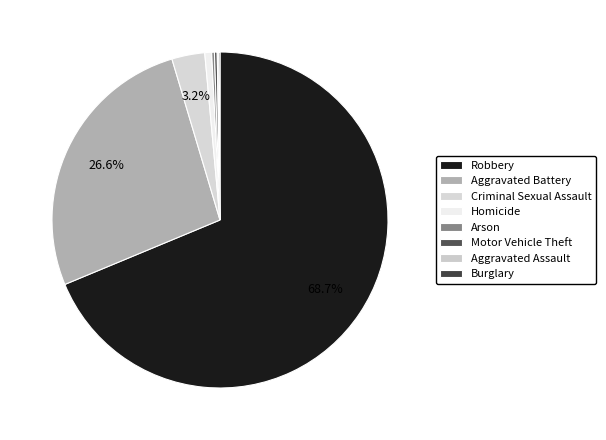

True or false: Aggravated Assault accounts for 13% of the total.

False